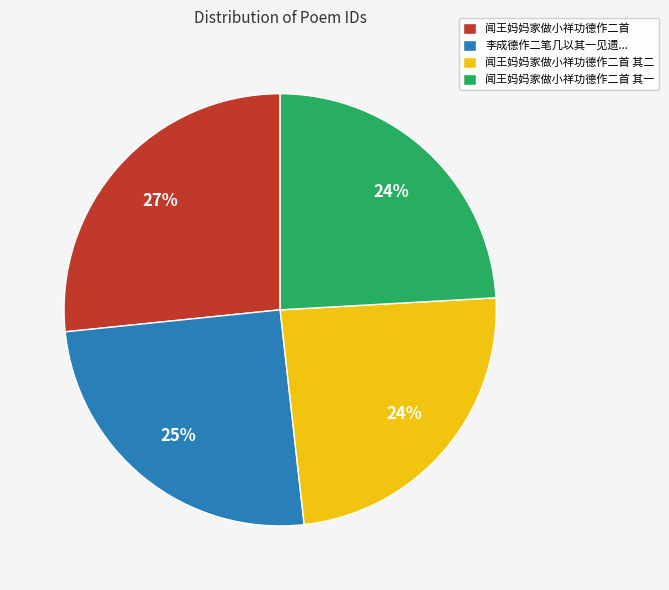

The 闻王妈妈家做小祥功德作二首 其一 slice represents 24% of the pie. True or false?

True